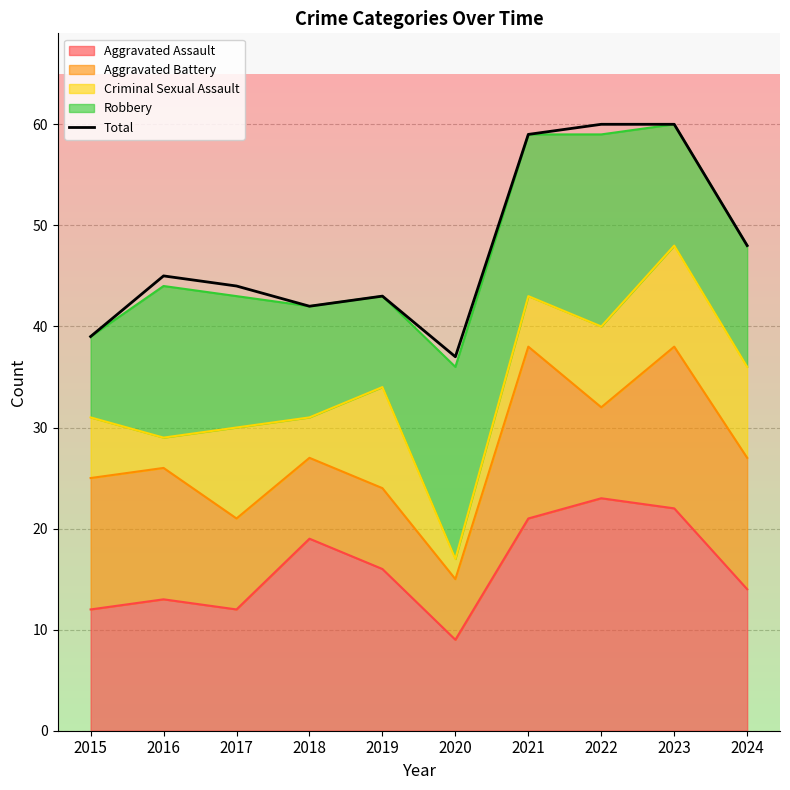

What is the sum of the values at 2018 and 2024?

90